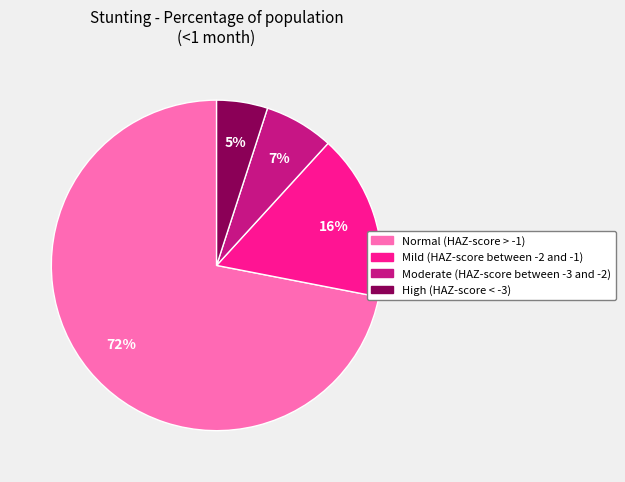

Is the sum of High (HAZ-score < -3) and Normal (HAZ-score > -1) greater than half?

Yes